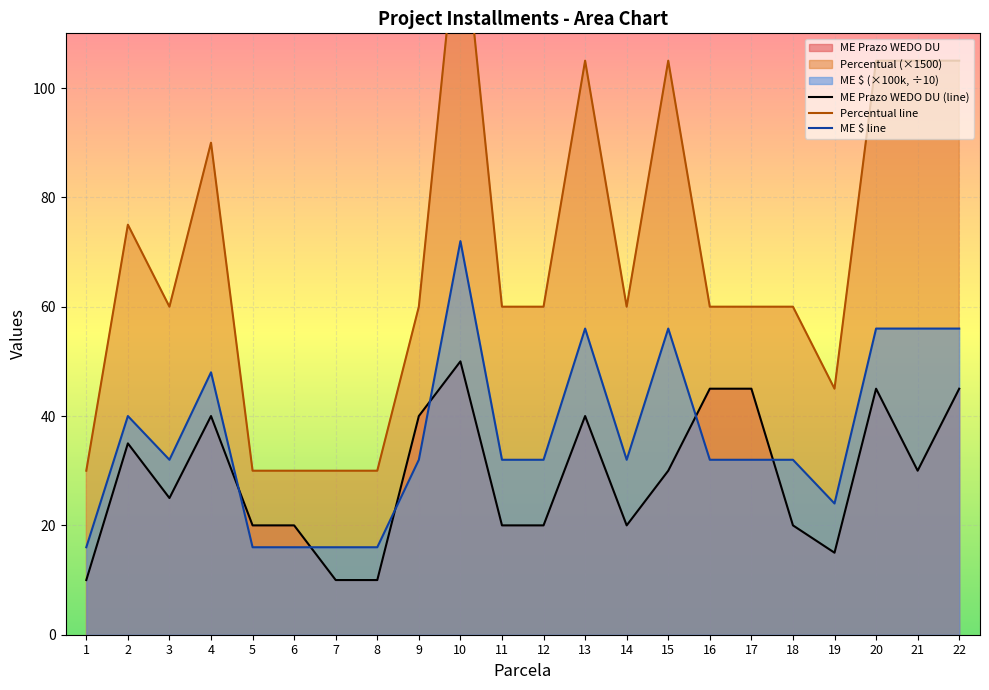

What is the value of the Percentual line point at the 7th from the left?

30.0